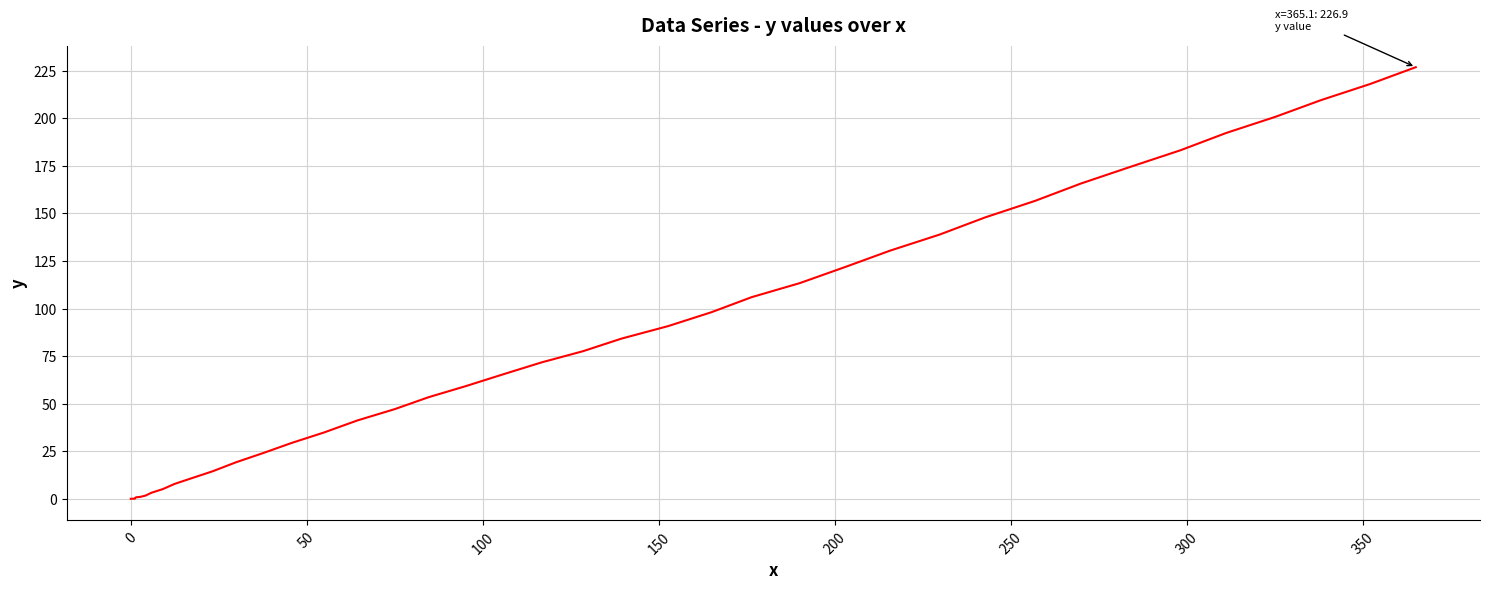

What is the difference between the maximum and minimum values?

226.9